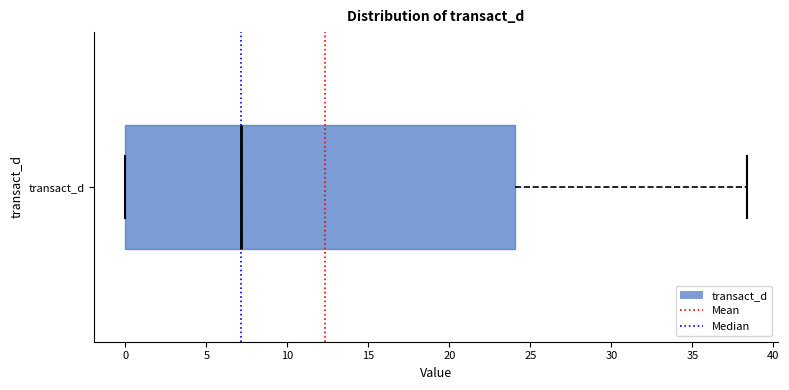

Transcribe this box plot: give where the median line is, the range the box spans, and where the two whiskers end, as read against the x-axis. The values are not printed on the chart, so give them approximately, as read against the axis.

median 7.0, box 0.0 to 24.0, whiskers 0.0 to 38.5